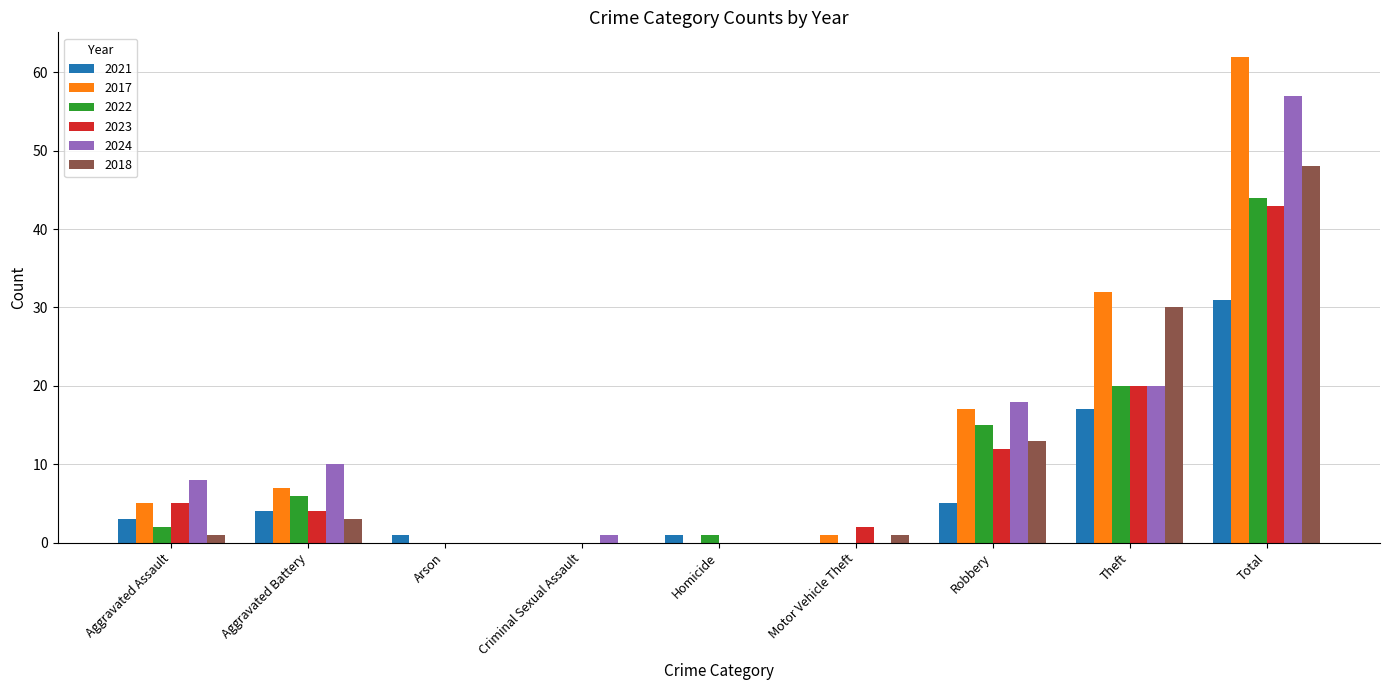

What is the sum of the 2017 values at Motor Vehicle Theft and Aggravated Battery?

8